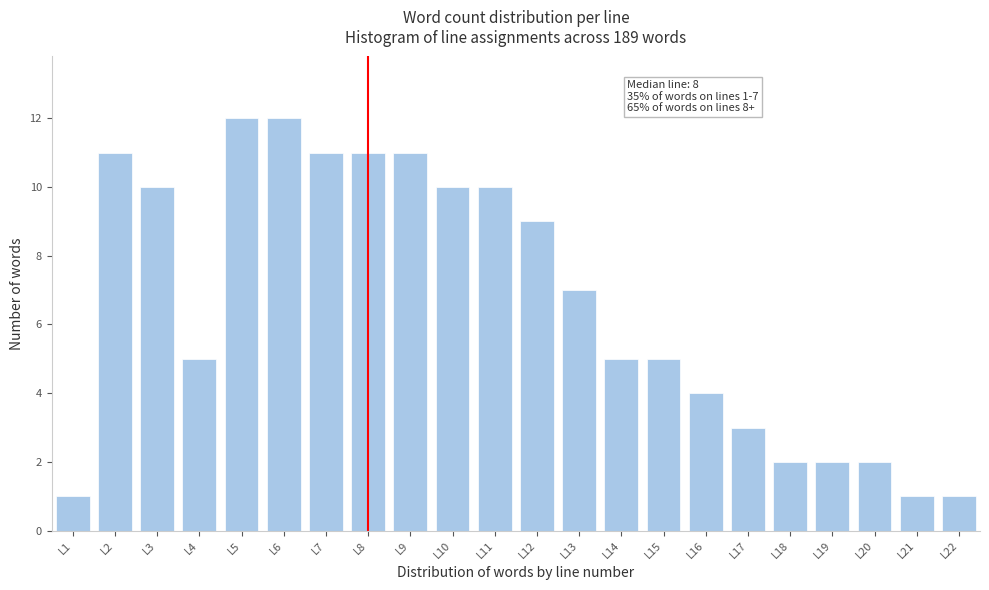

Reading left to right, list all the values displayed in this chart.

1	11	10	5	12	12	11	11	11	10	10	9	7	5	5	4	3	2	2	2	1	1